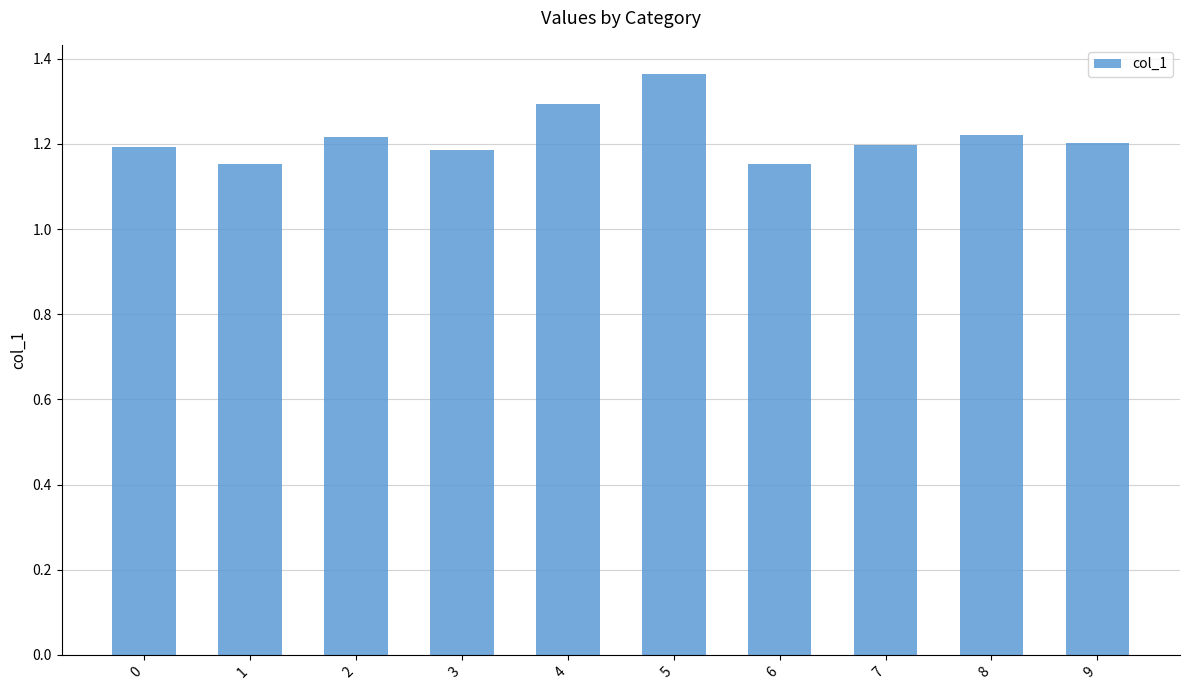

How many values are between 1 and 2?

10